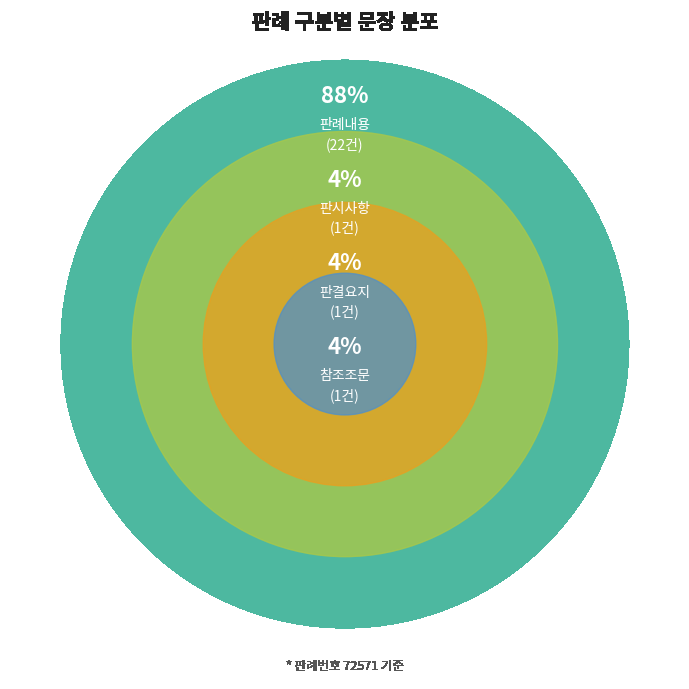

What is the change in value from 판례내용 to 참조조문?

-21